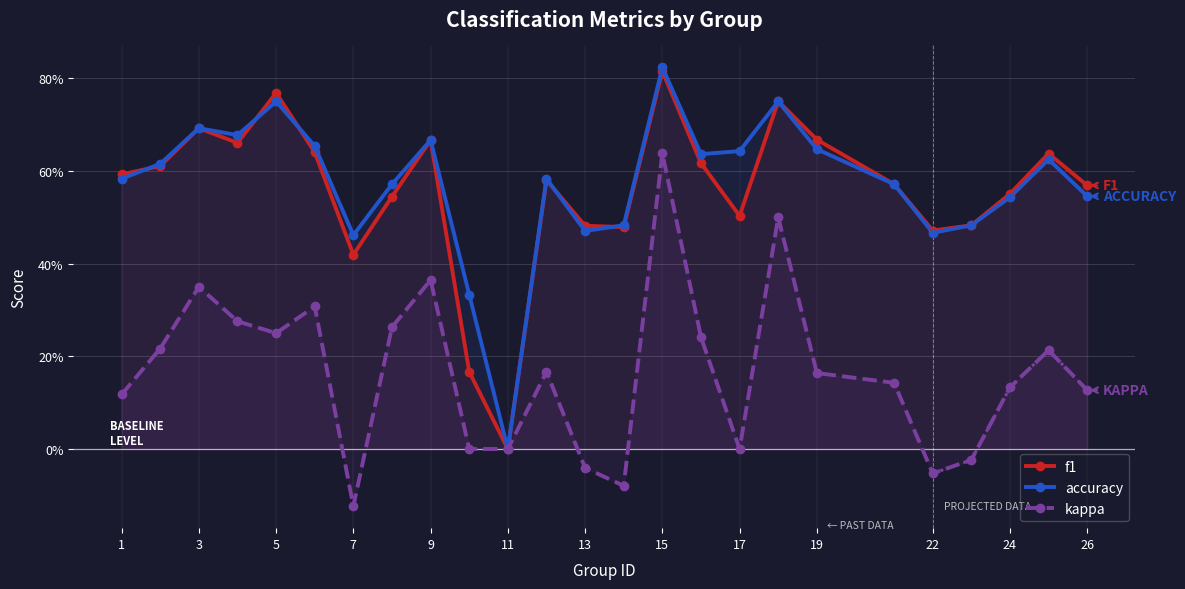

At 9, list the series in order from smallest to largest.

kappa, f1, accuracy